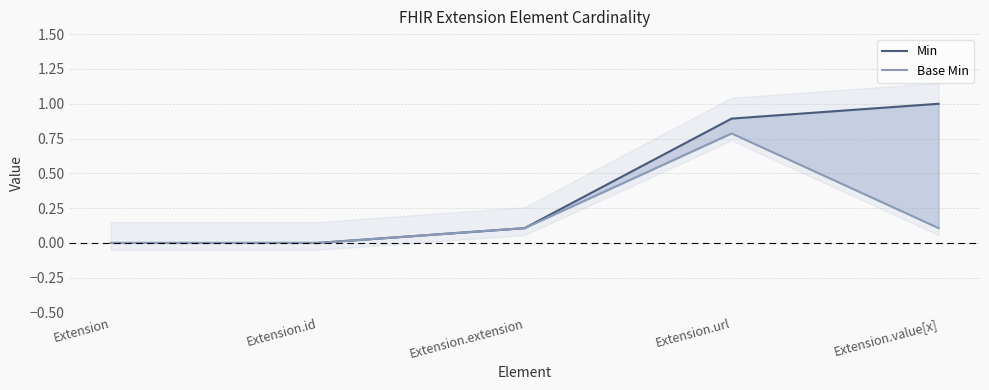

Reading left to right, extract all data points from this chart.

Min: Extension=0.0	Extension.id=0.0	Extension.extension=0.1	Extension.url=0.9	Extension.value[x]=1.0
Base Min: Extension=0.0	Extension.id=0.0	Extension.extension=0.1	Extension.url=0.8	Extension.value[x]=0.1